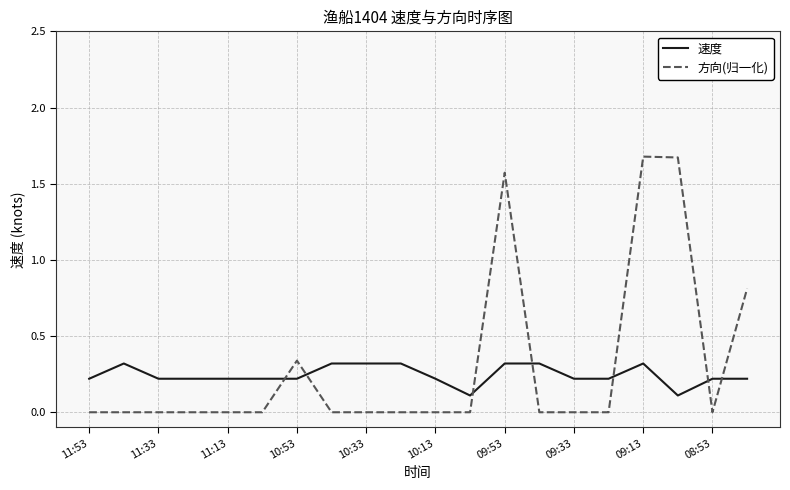

Count the 速度 values in the range 0 to 1.

20